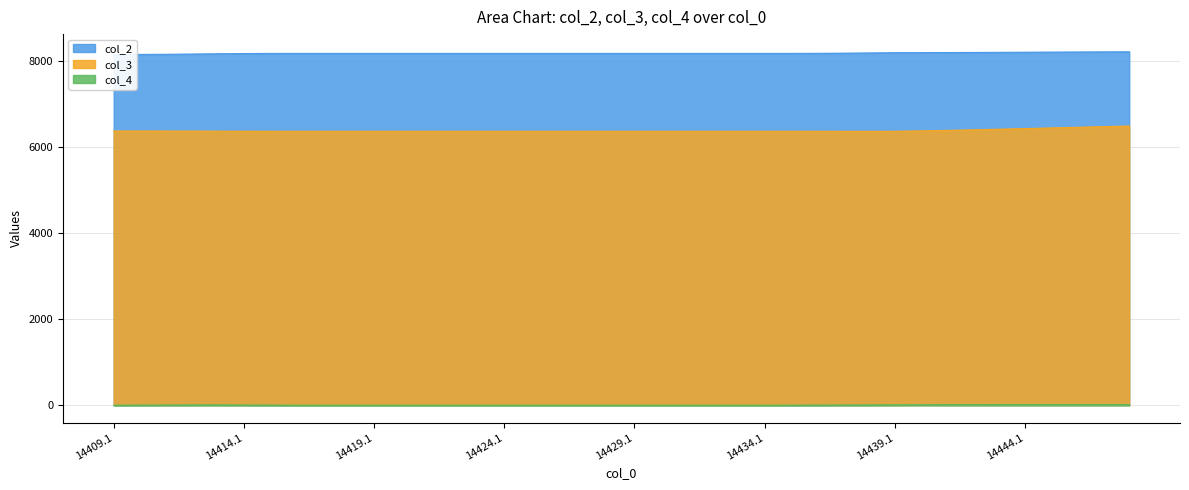

True or false: col_4 has more than 1 interior local peaks.

True